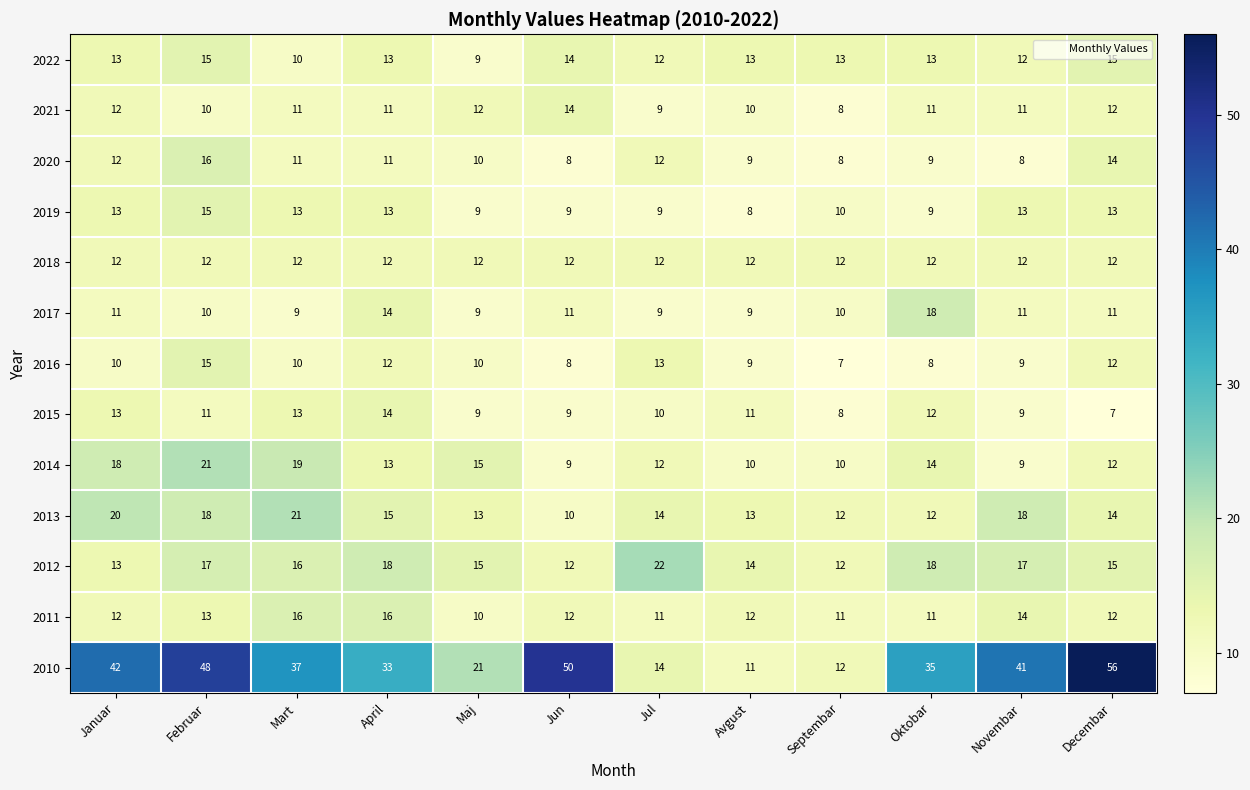

At which category is the sum across all series the highest?

Februar